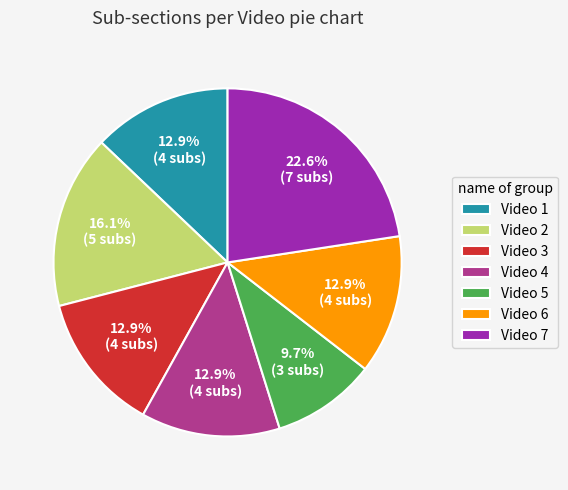

Count the number of slices in the pie.

7